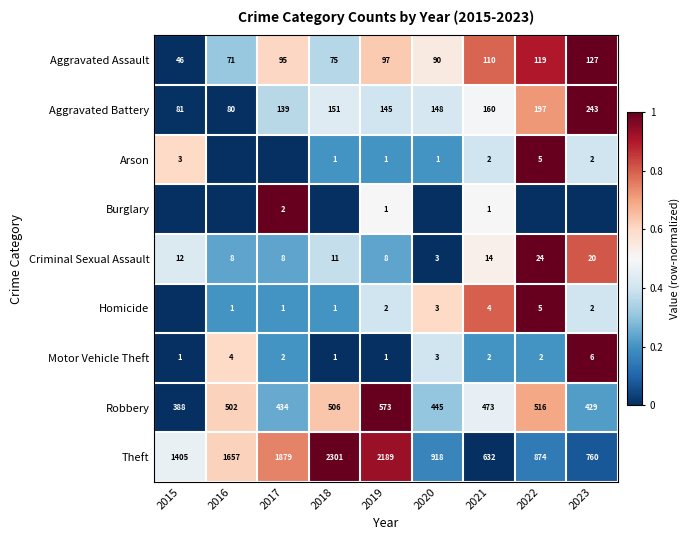

The value of Criminal Sexual Assault at 2019 is 0.4. True or false?

False